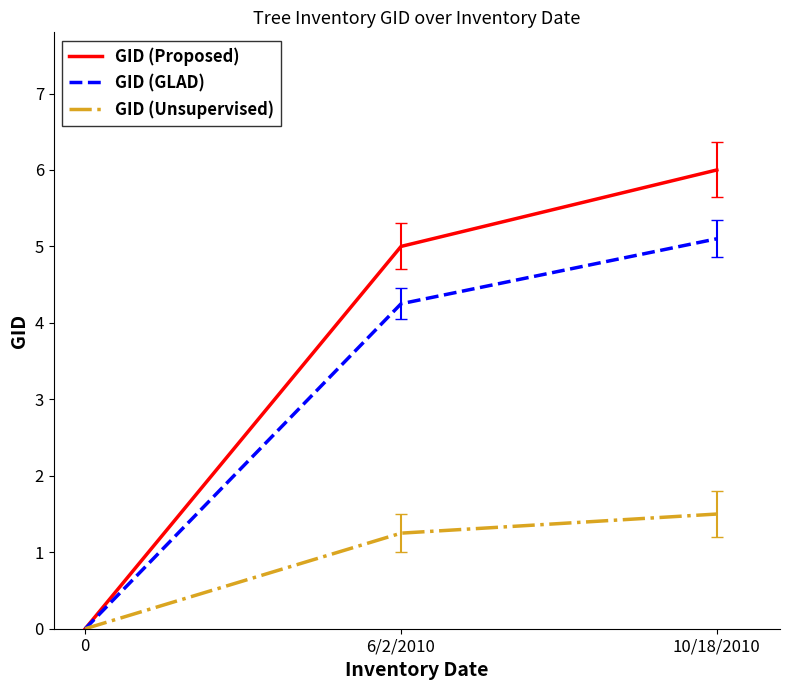

True or false: GID (Proposed) has a value of 2.4 at 6/2/2010.

False